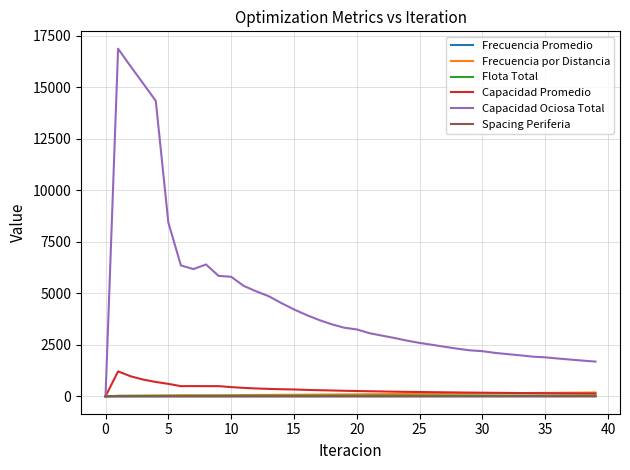

What is the difference between the maximum and minimum values in the Capacidad Promedio series?

1211.0